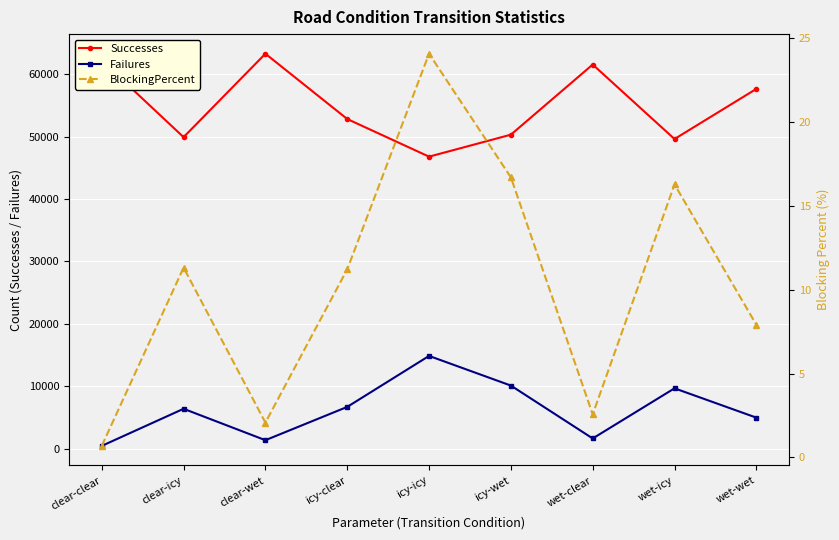

The value of Failures at clear-wet is 1338.0. True or false?

True